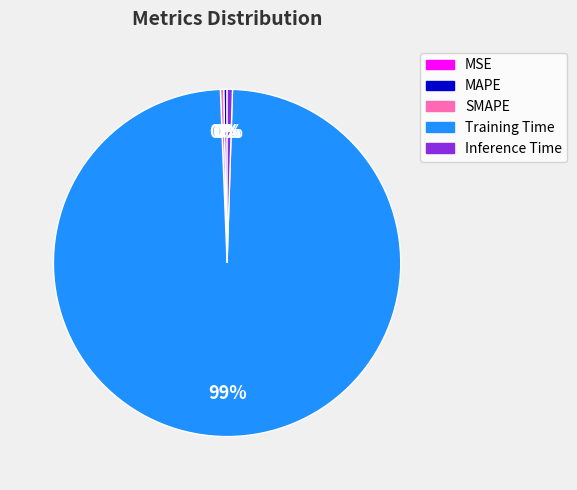

Do SMAPE and MAPE together represent more than half of the pie?

No